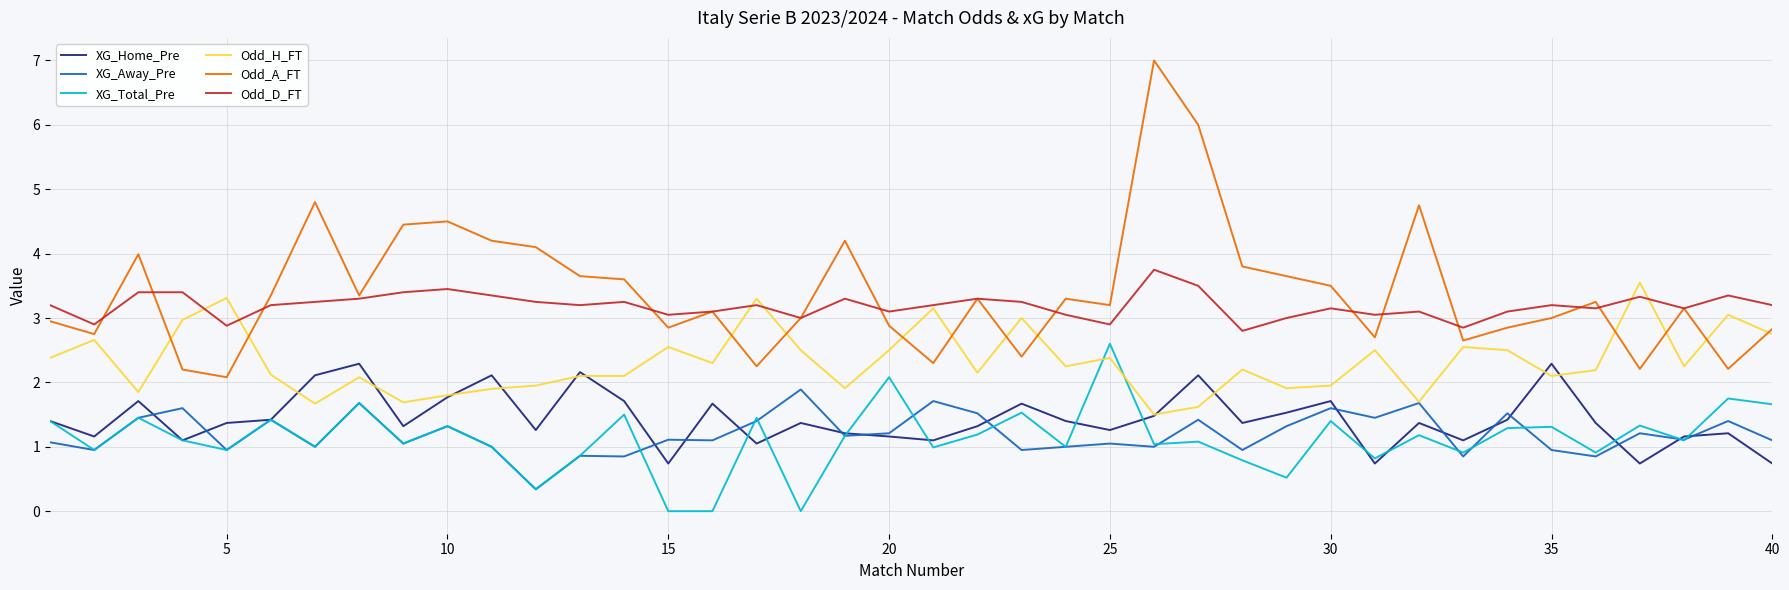

True or false: XG_Total_Pre and Odd_A_FT intersect in this chart.

False